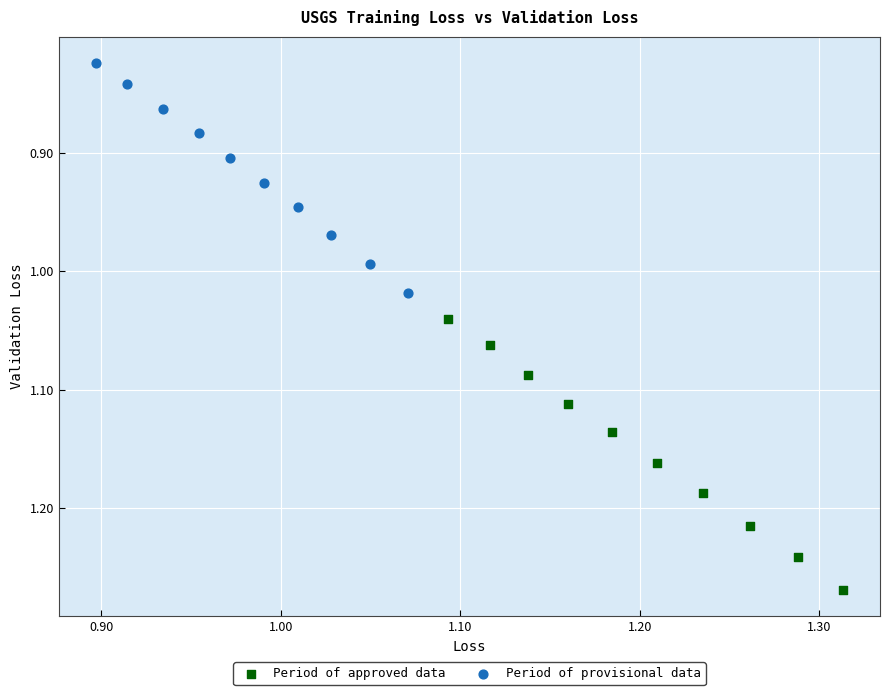

What are all the series names shown in the legend?

Period of approved data, Period of provisional data